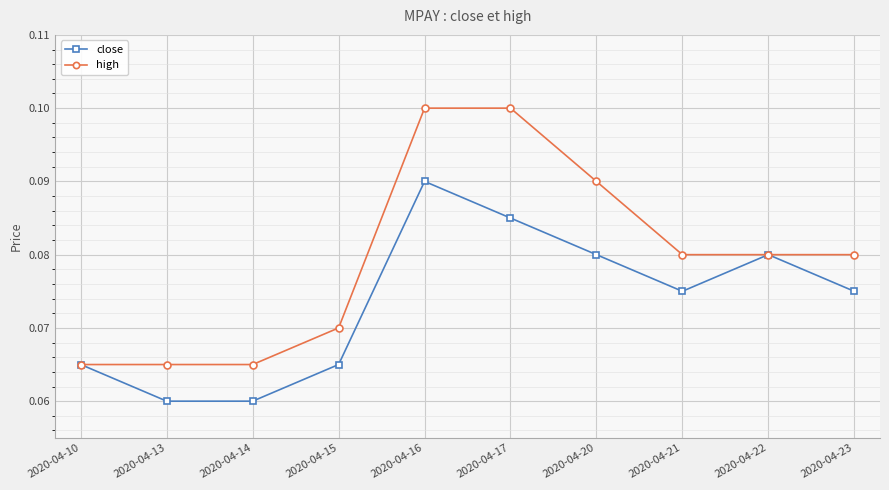

How many data points does each series have?

10